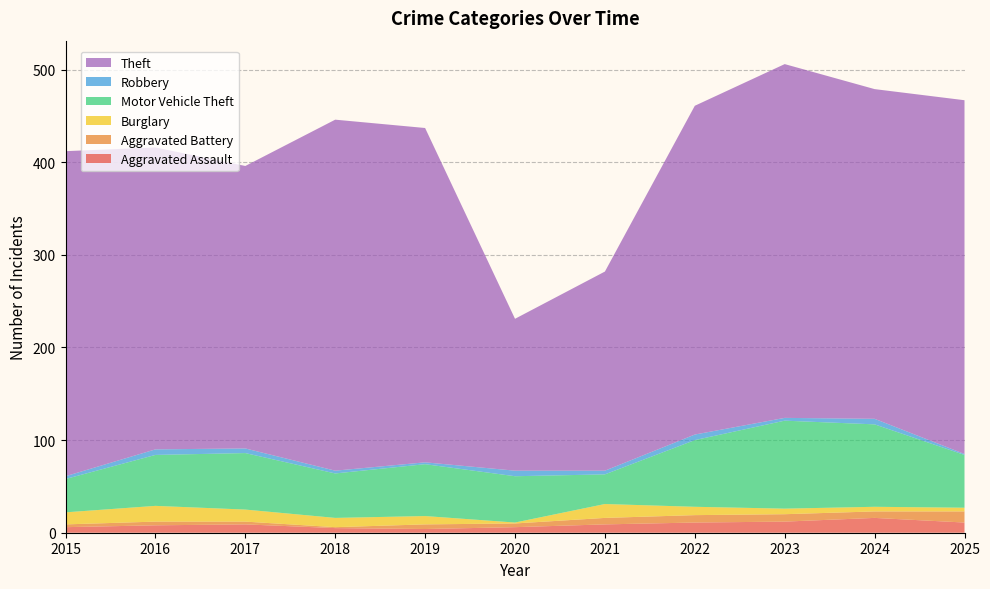

Reading right to left, list all the values displayed in this chart.

Aggravated Assault: 11	16	12	11	9	6	4	5	9	8	6
Aggravated Battery: 12	7	8	8	7	4	5	1	3	4	3
Burglary: 4	5	6	9	15	1	9	10	13	17	13
Motor Vehicle Theft: 57	89	95	72	32	50	56	48	61	55	36
Robbery: 1	6	3	6	4	6	2	3	5	6	3
Theft: 382	356	382	355	215	164	361	379	305	326	351